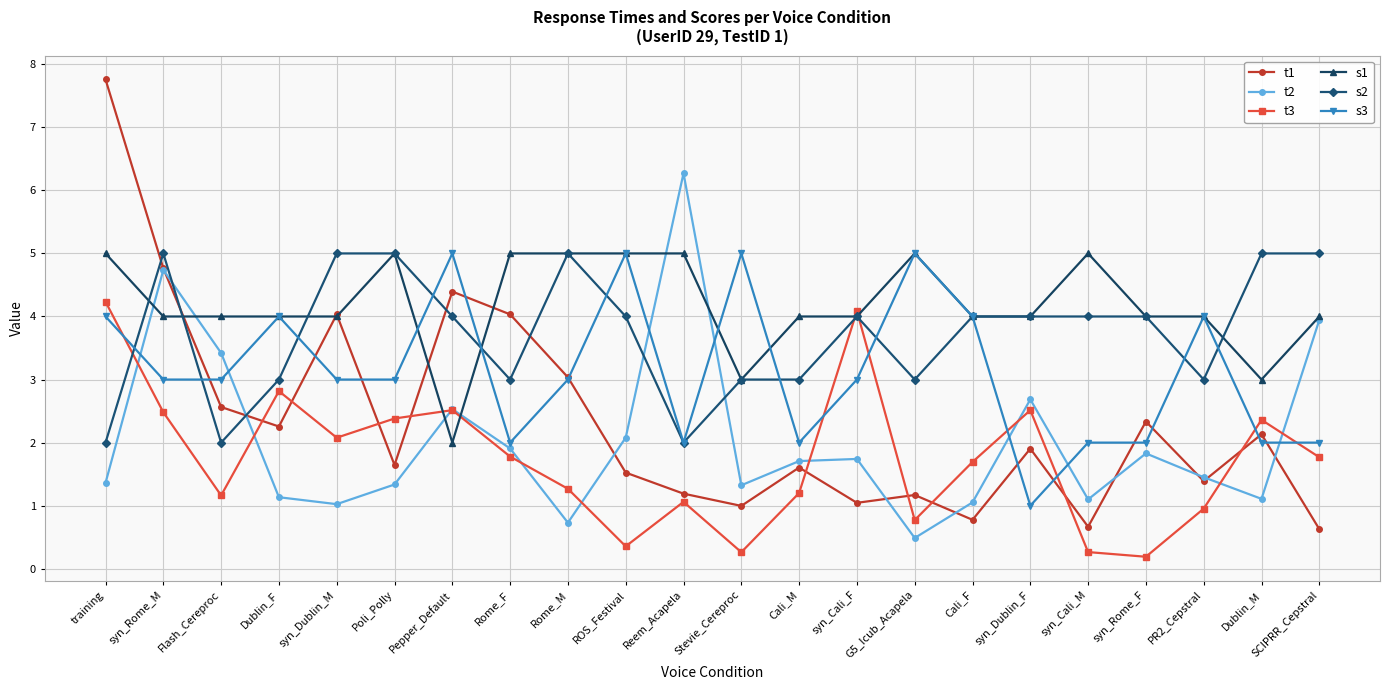

What are all the series names shown in the legend?

t1, t2, t3, s1, s2, s3